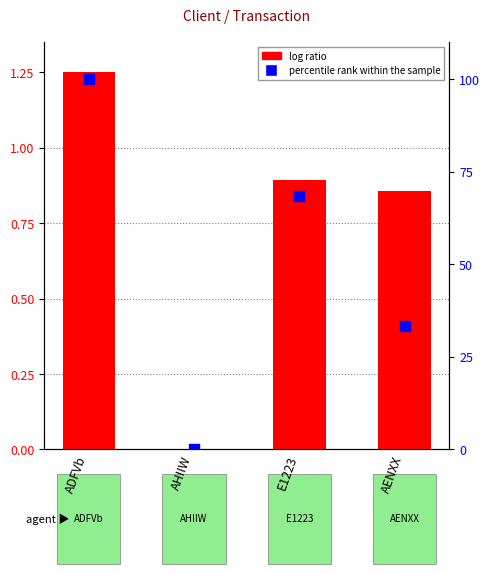

Which series has the largest Y range (max minus min)?

percentile rank within the sample